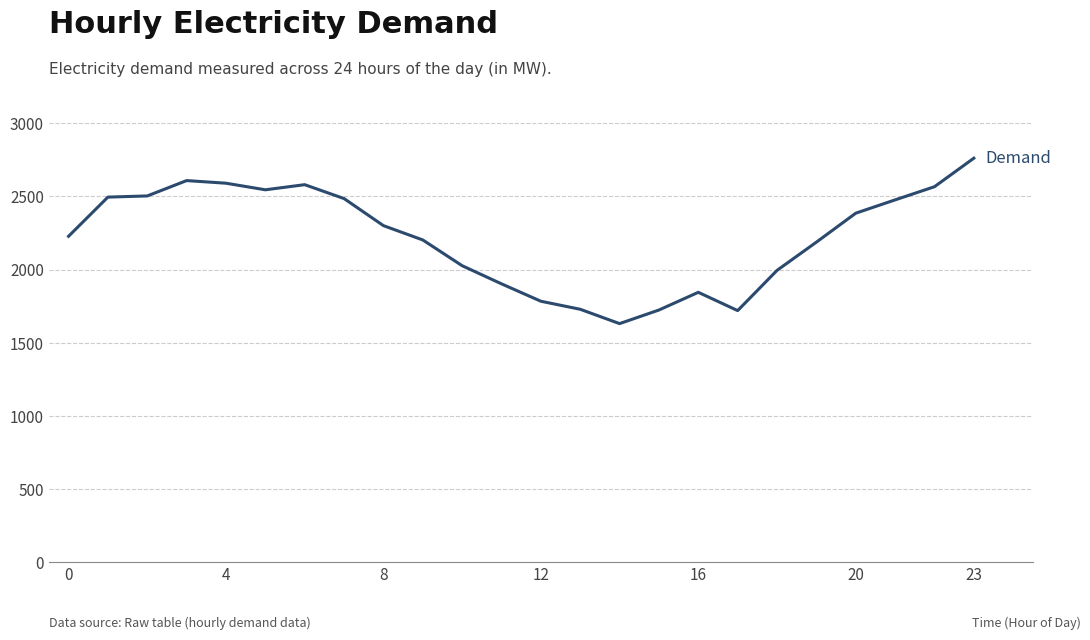

What is the maximum value shown in the chart?

2761